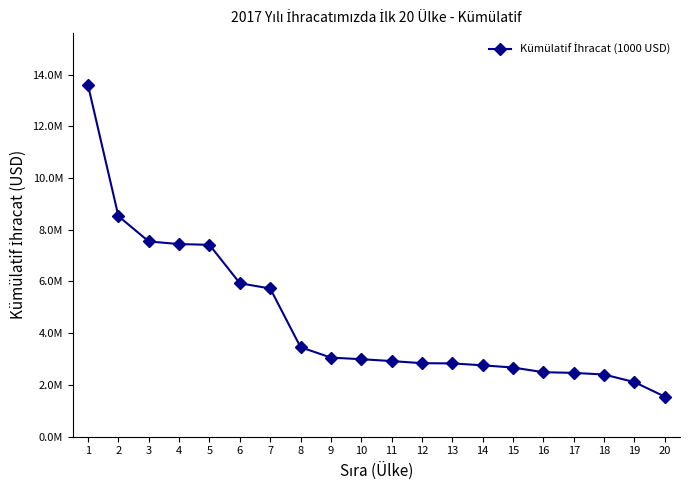

What is the change in value from 8 to 12?

-618567.2